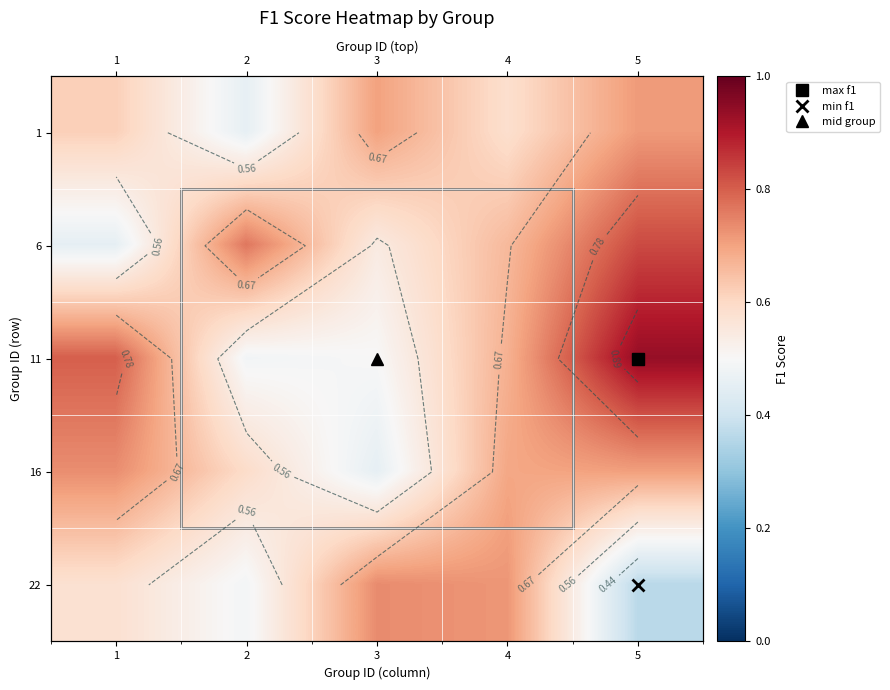

At which category is the sum across all series the highest?

5